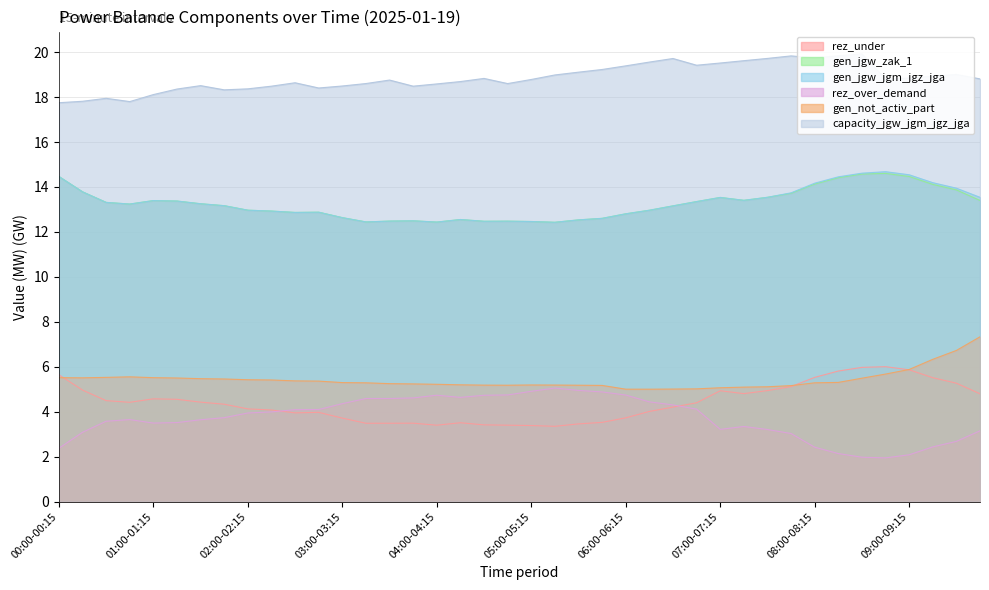

At which label is gen_not_activ_part closest to 6?

09:00-09:15